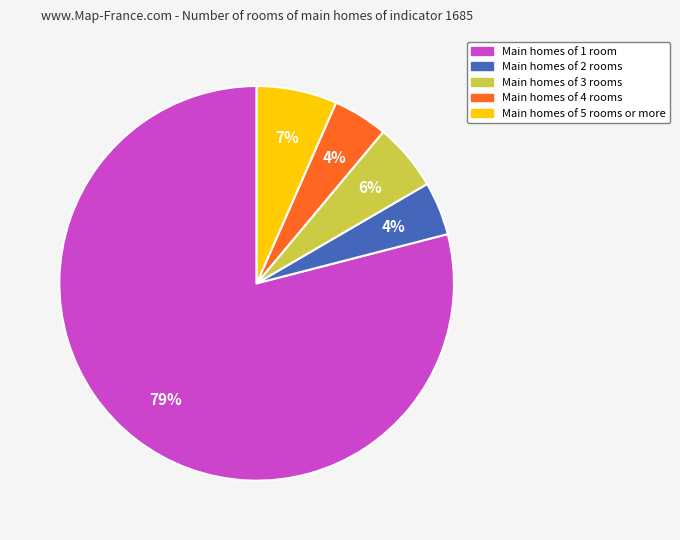

Is it true that Main homes of 3 rooms is 6% of the pie?

True